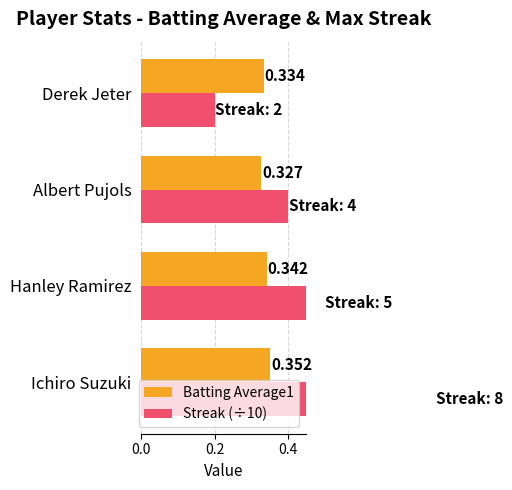

What is the minimum value for Streak (÷10)?

0.2